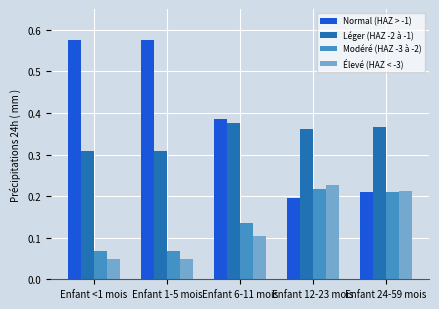

Which series has the largest total across all categories?

Normal (HAZ > -1)